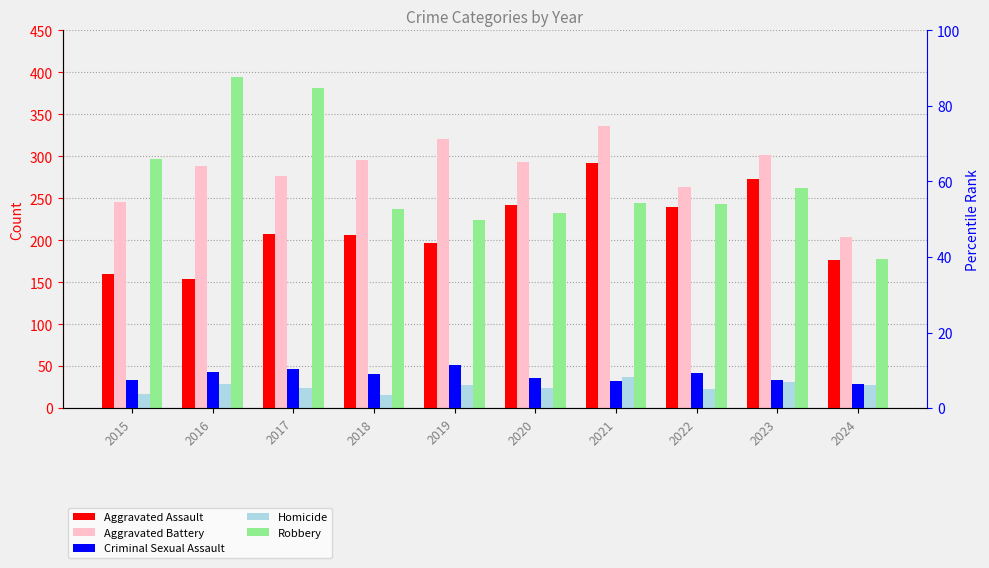

What is the sum of all Criminal Sexual Assault values?

388